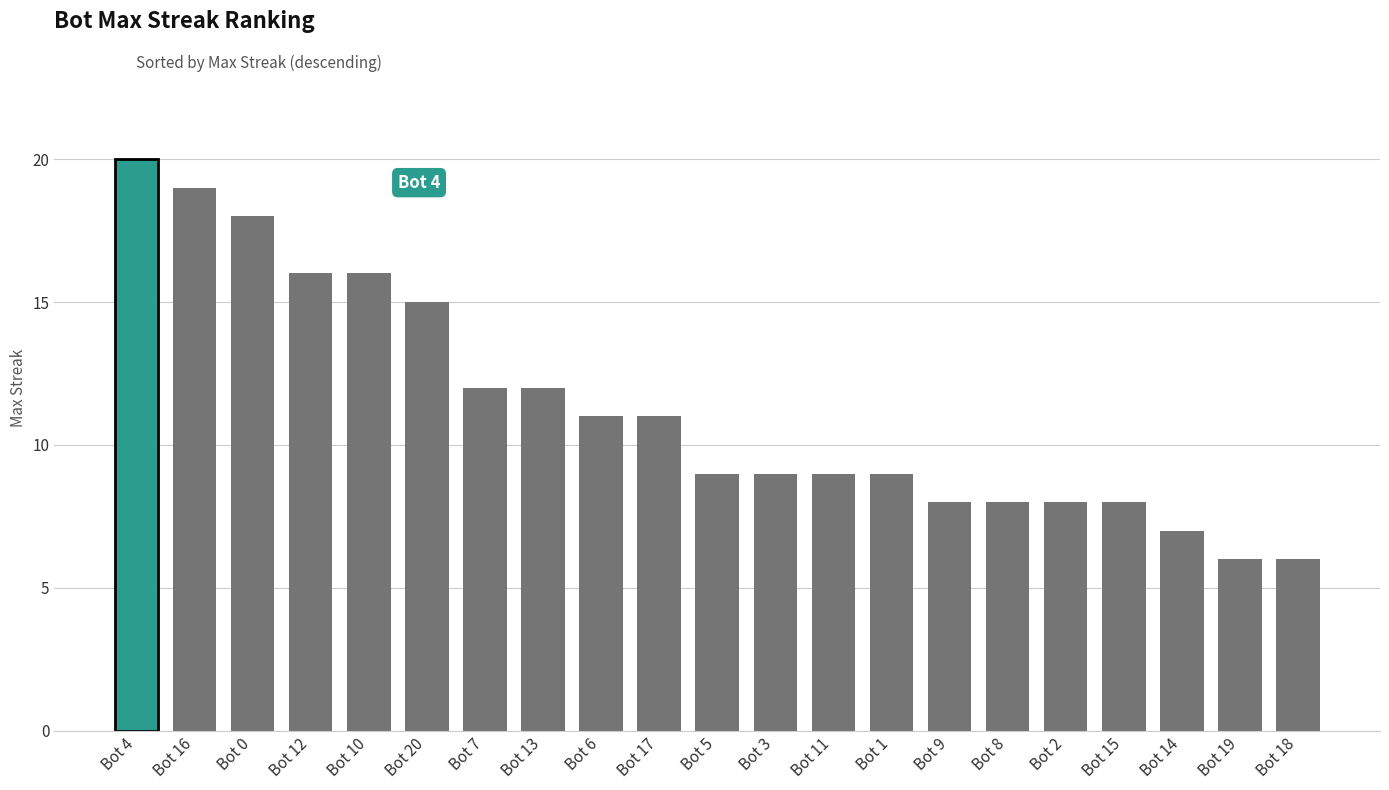

Is it true that the value at Bot 20 is 15?

True